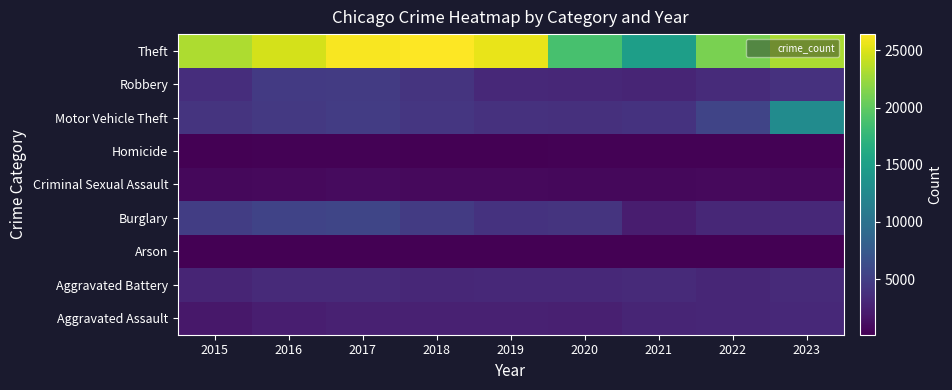

How many data points does each series have?

9